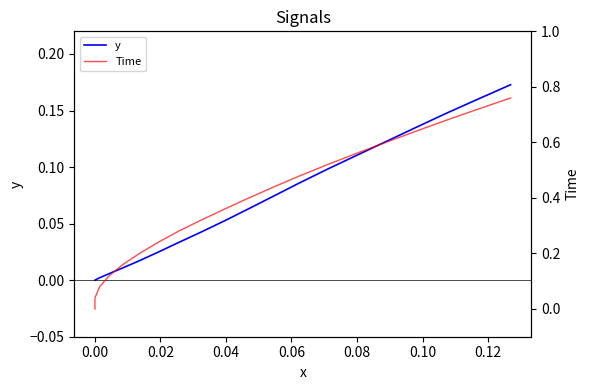

Which series has the largest range (max minus min)?

Time